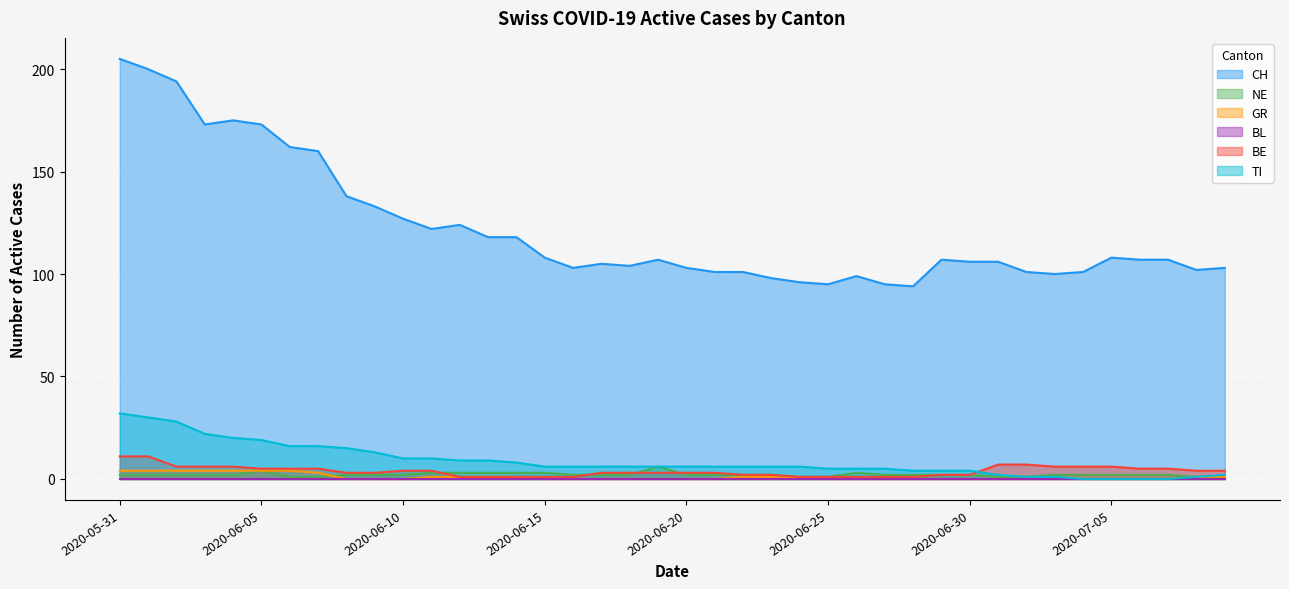

True or false: TI has a value of 11 at 2020-06-24.

False